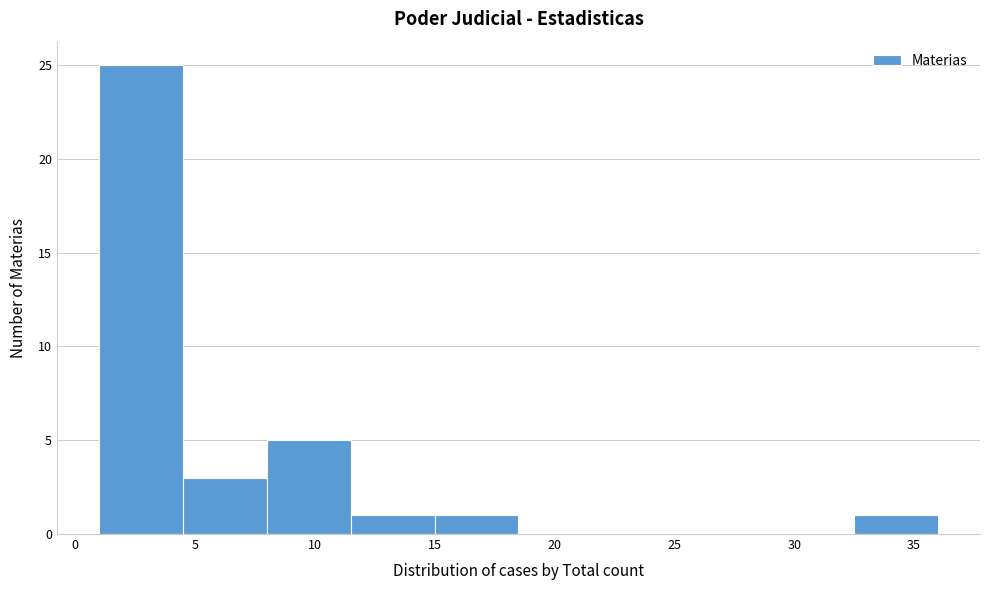

Which range on the x-axis has the tallest bar?

1.0 to 4.5